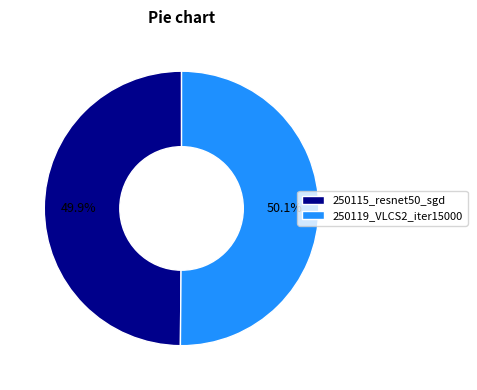

Combined, what portion of the pie is 250119_VLCS2_iter15000 and 250115_resnet50_sgd?

100.0%